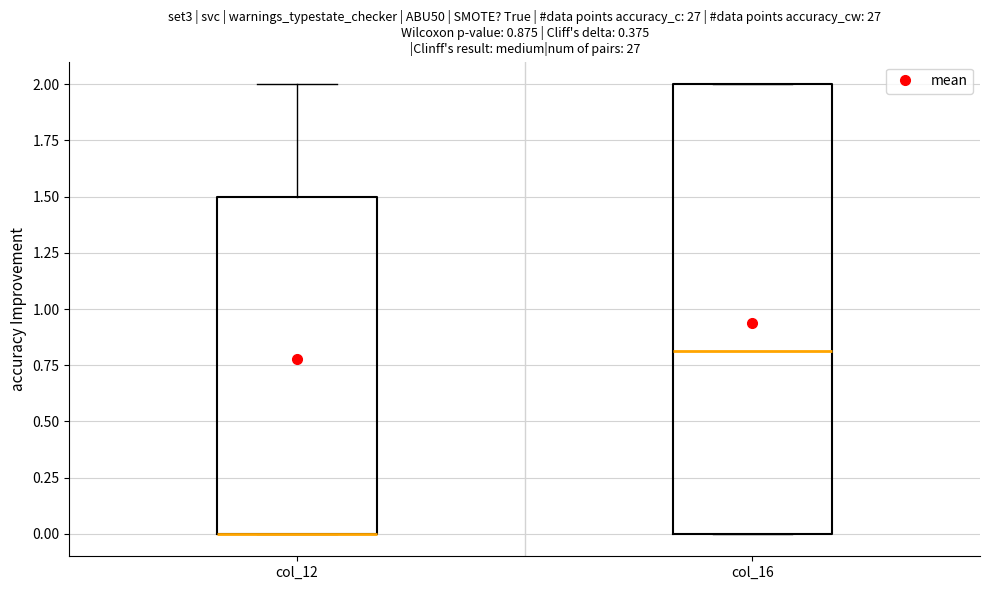

Comparing the boxes themselves (not the whiskers), which one is the tallest?

col_16